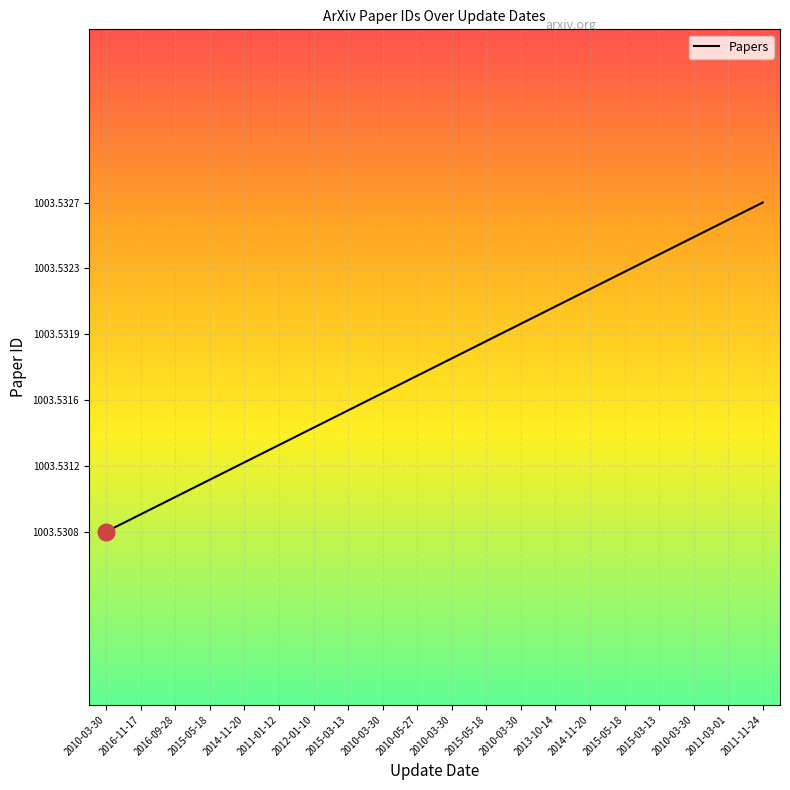

How many lines are shown in the chart?

1